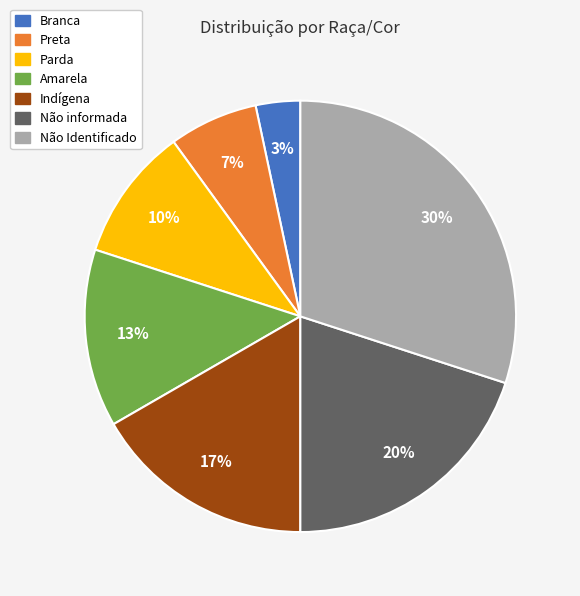

Combined, do Branca and Parda account for over 50%?

No